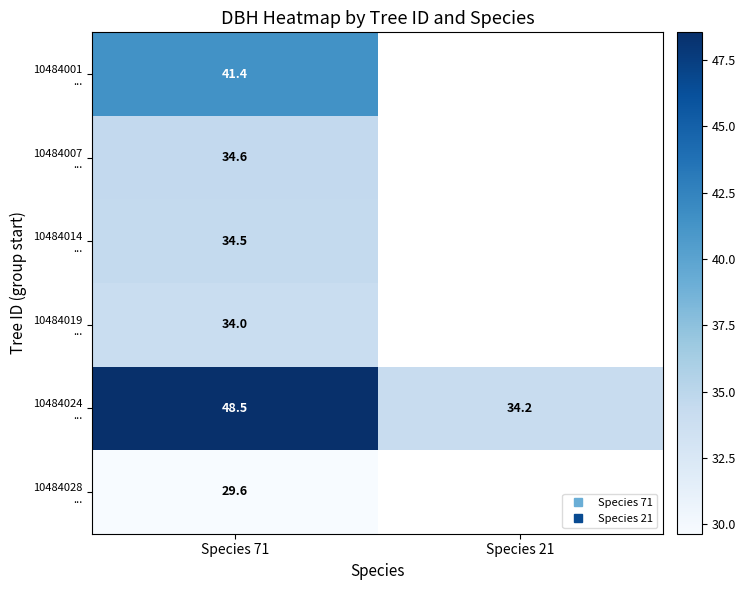

What is the minimum value for 10484007 ...?

34.6